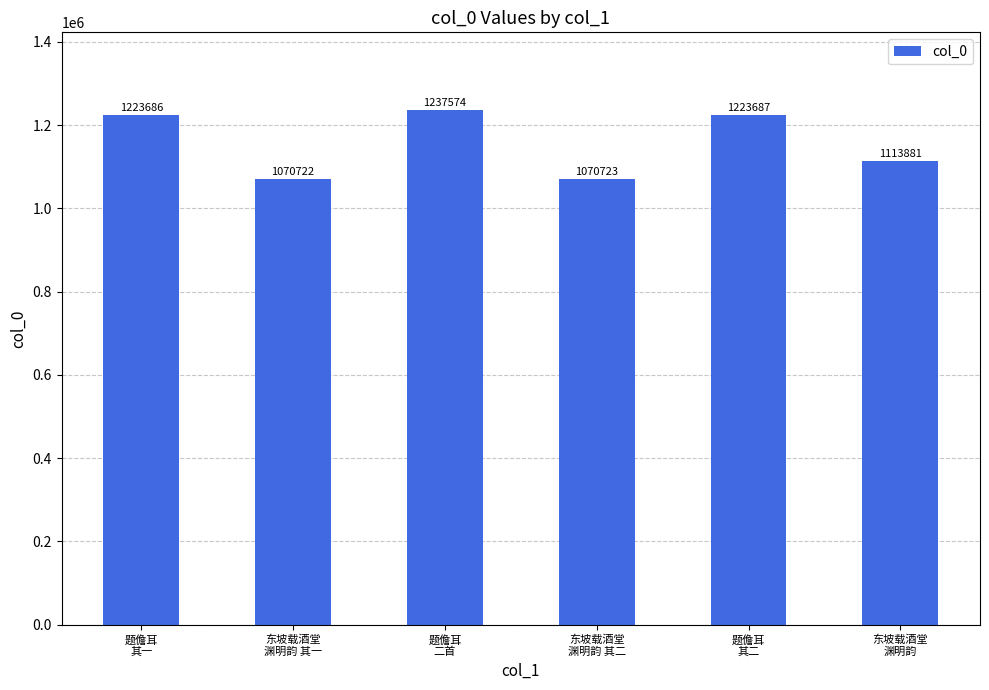

What is the value of the 2nd bar from the left?

1070722